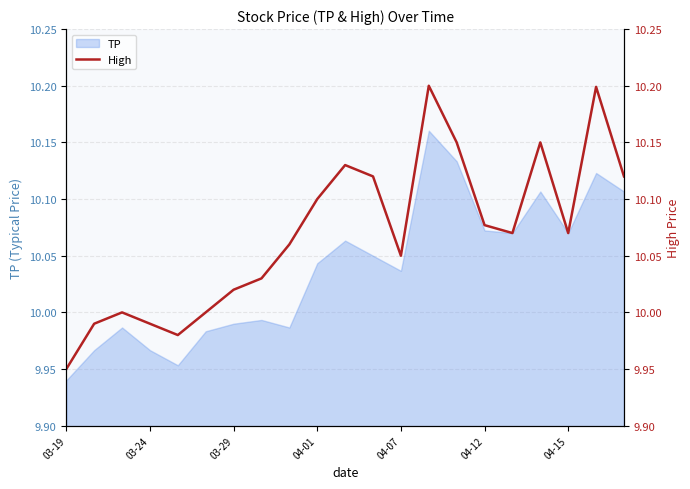

Approximately how many times larger is the value at 13 compared to 16?

1.0